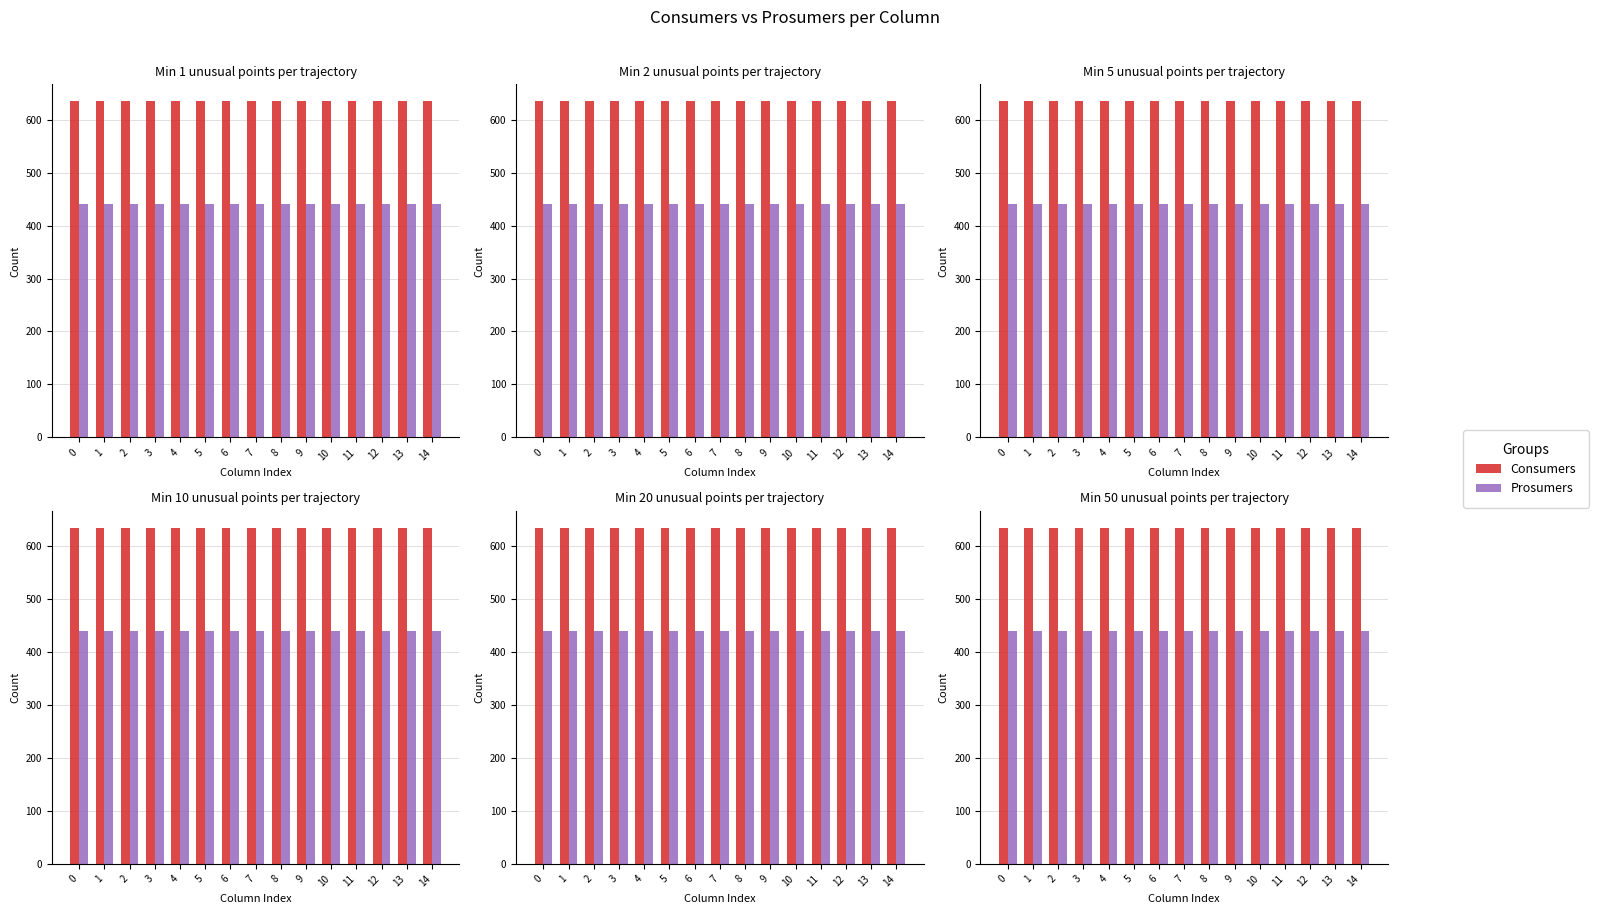

Reading right to left, list all the values displayed in this chart.

Consumers: 14=635	13=635	12=635	11=635	10=635	9=635	8=635	7=635	6=635	5=635	4=635	3=635	2=635	1=635	0=635
Prosumers: 14=440	13=440	12=440	11=440	10=440	9=440	8=440	7=440	6=440	5=440	4=440	3=440	2=440	1=440	0=440